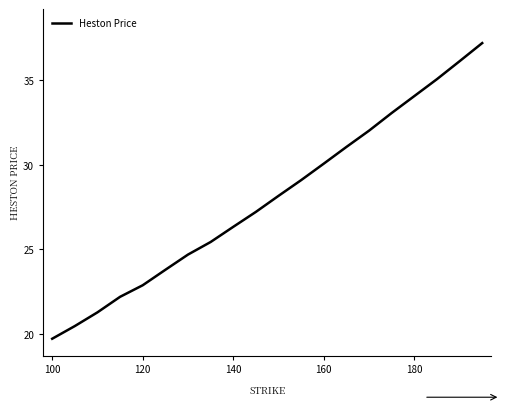

What is the average value?

28.0